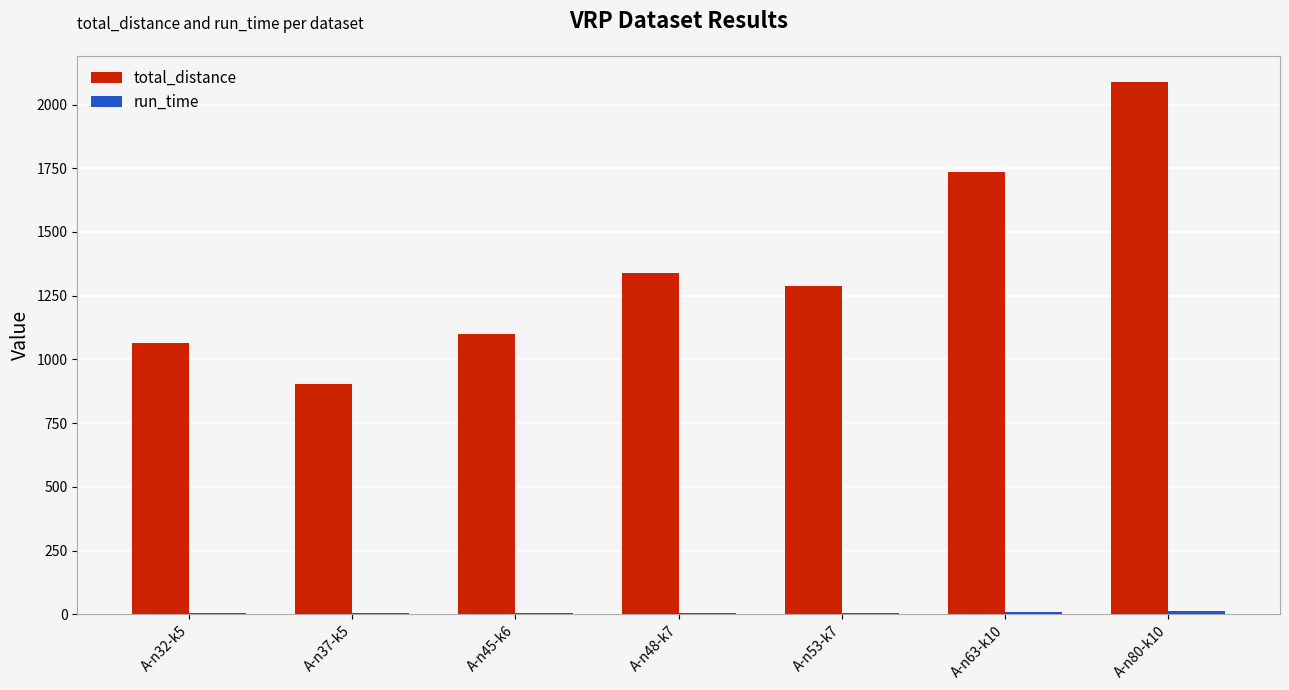

How many distinct data groups are displayed?

2